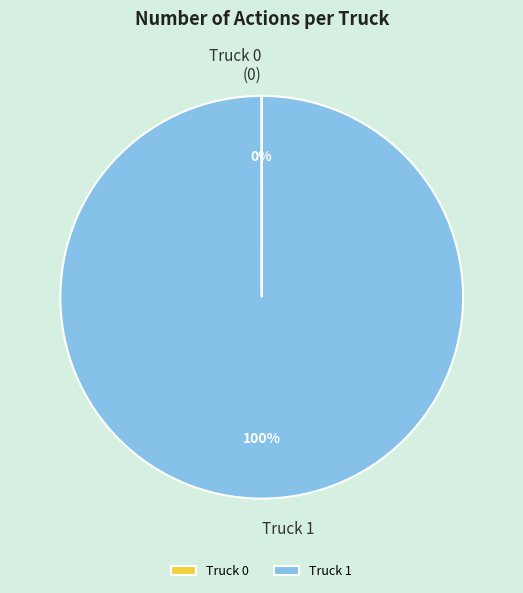

Is it true that Truck 1 is 100% of the pie?

True